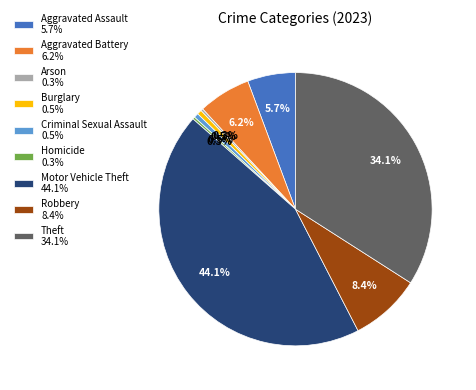

What percentage is the Aggravated Assault slice, to the nearest percent?

6%